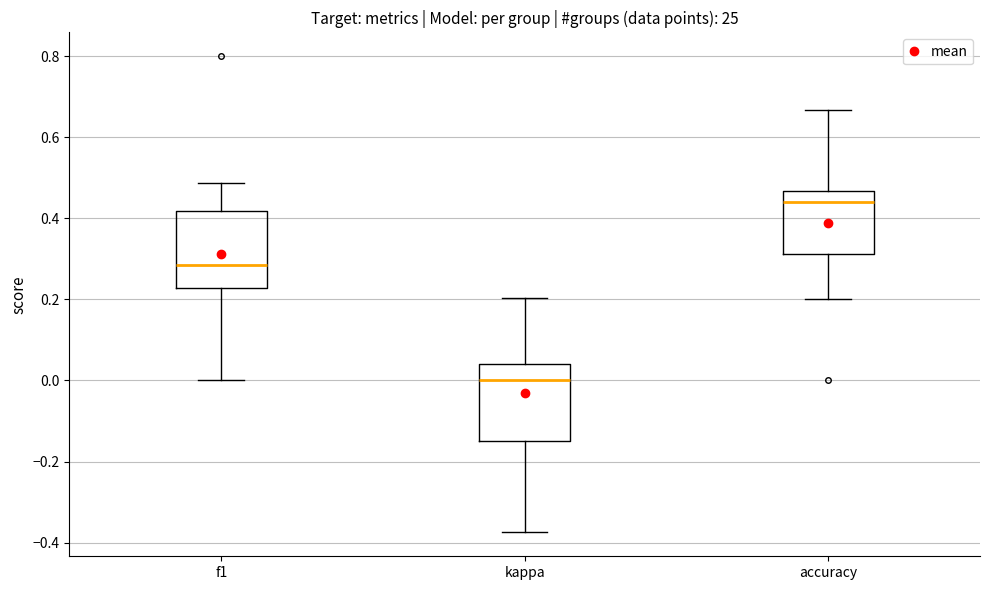

Where is the upper edge of the box for f1 on the y-axis? The values are not printed on the chart, so give them approximately, as read against the axis.

0.42